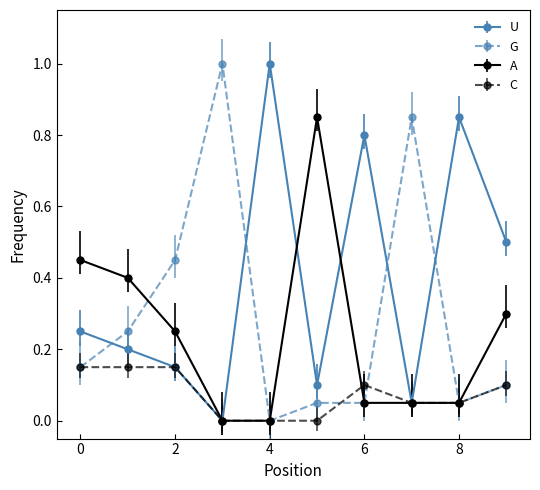

At how many categories does at least one series exceed 0?

10